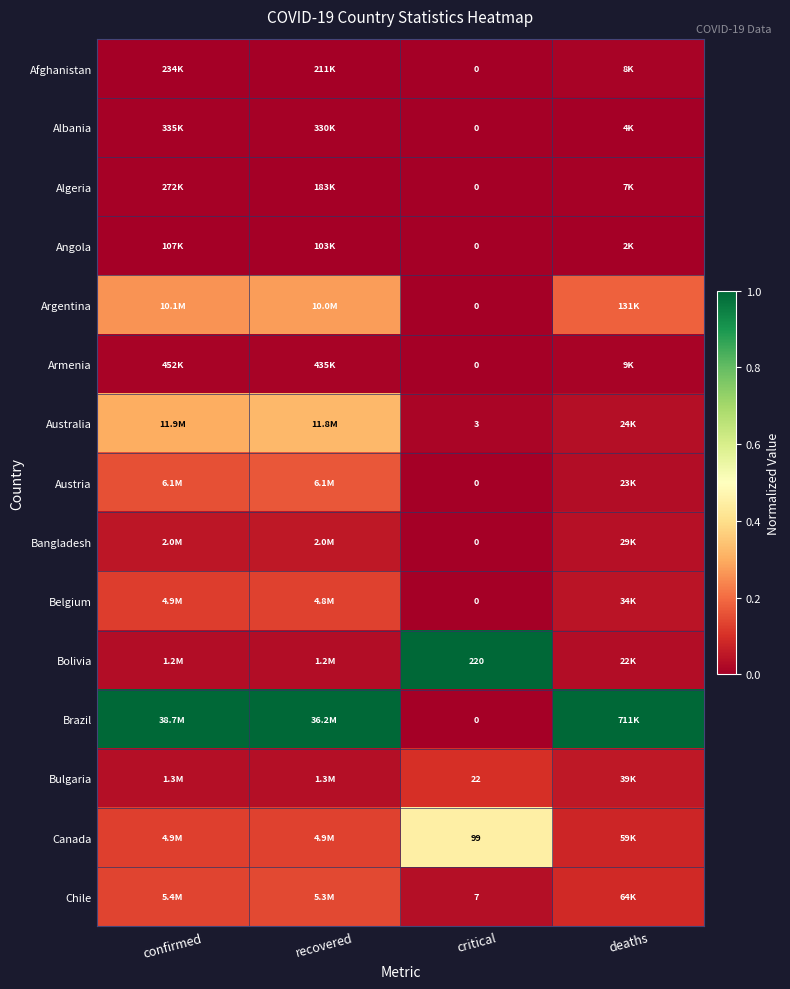

At how many categories does at least one series exceed 0?

4